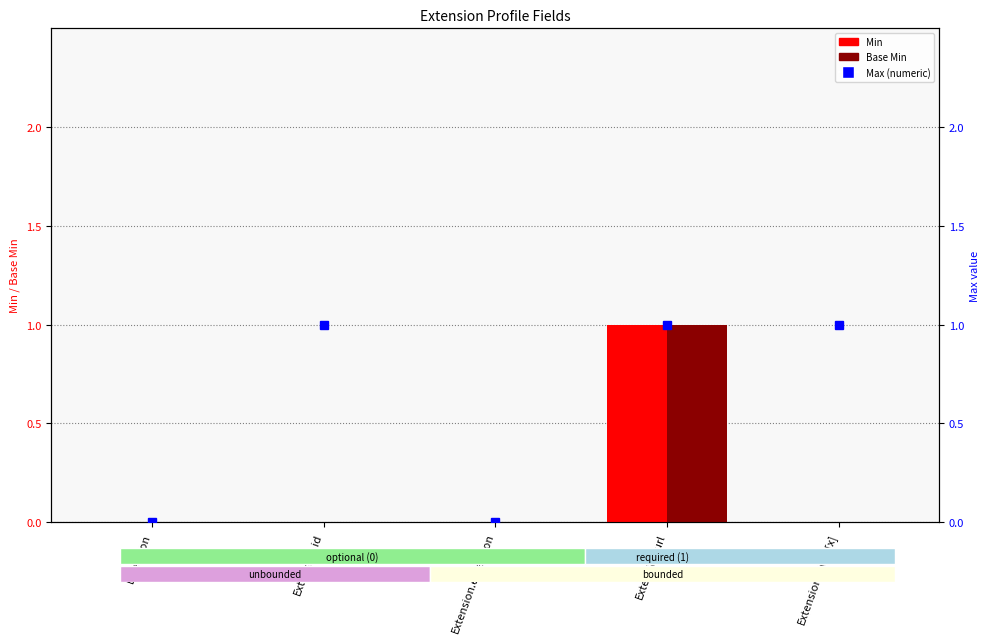

How many groups of bars are there?

5